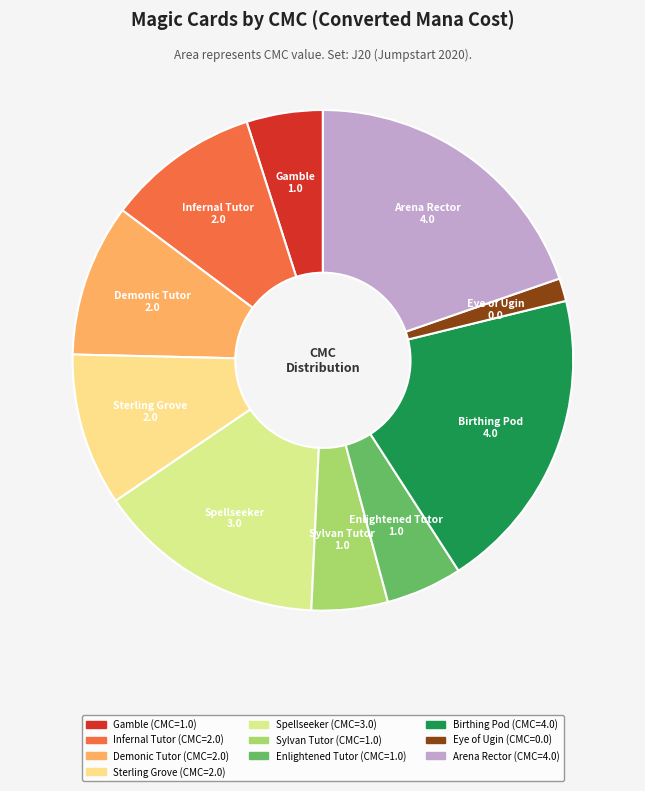

Approximately how many times larger is the value at Arena Rector compared to Spellseeker?

1.3